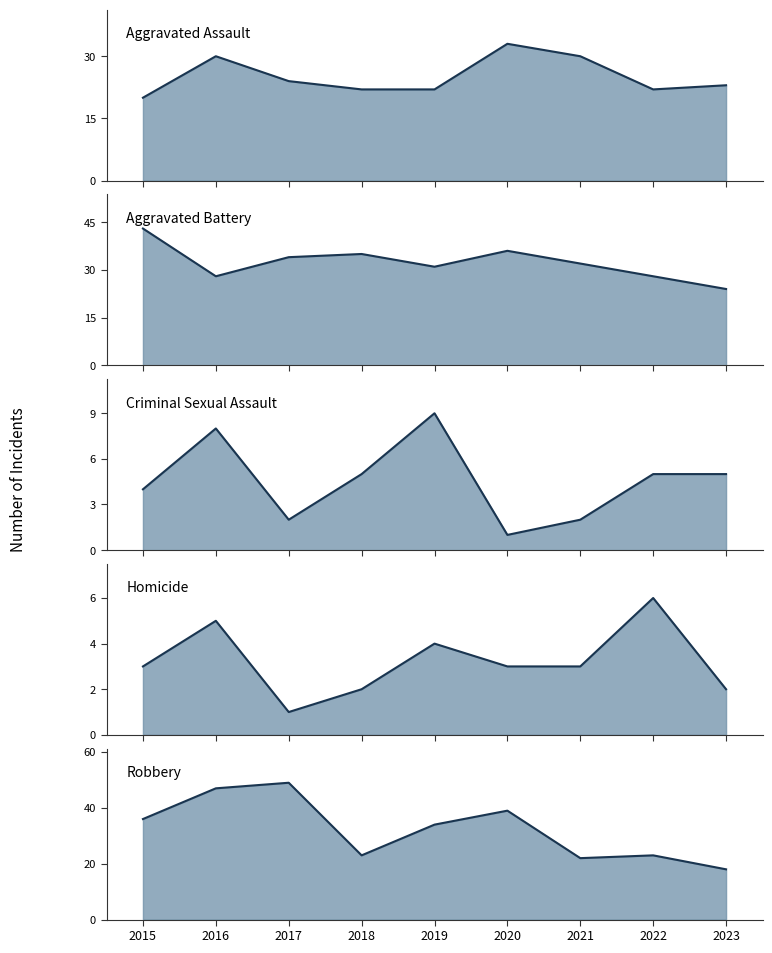

At which category does Criminal Sexual Assault trend reach its first local peak?

2016